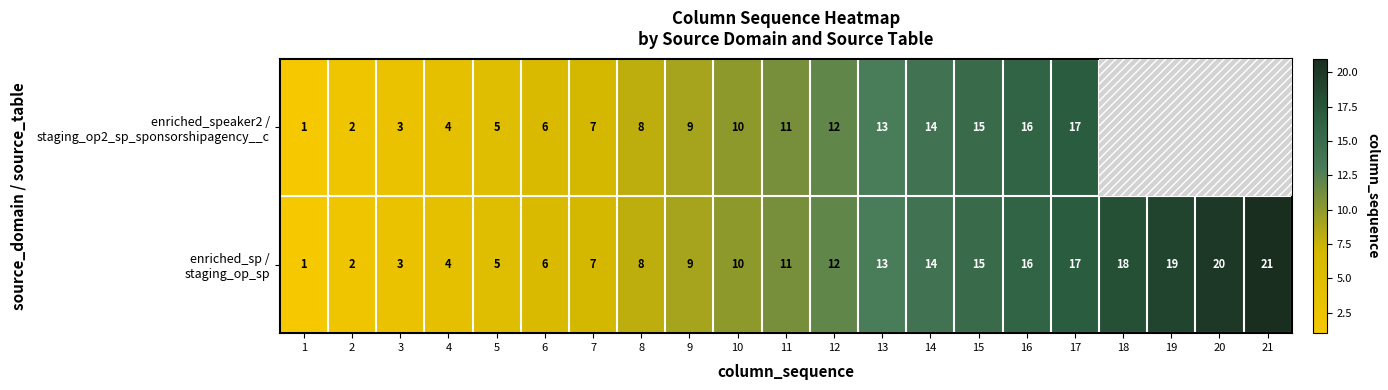

True or false: enriched_speaker2 / staging_op2_sp_sponsorshipagency__c has a value of 21.1 at 12.

False